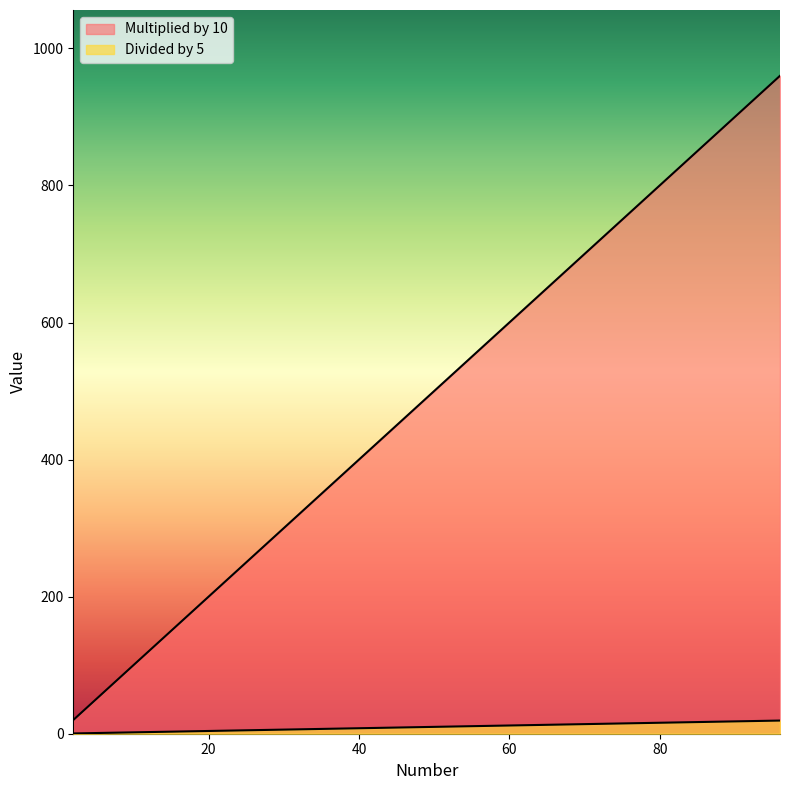

How many lines are shown in the chart?

2